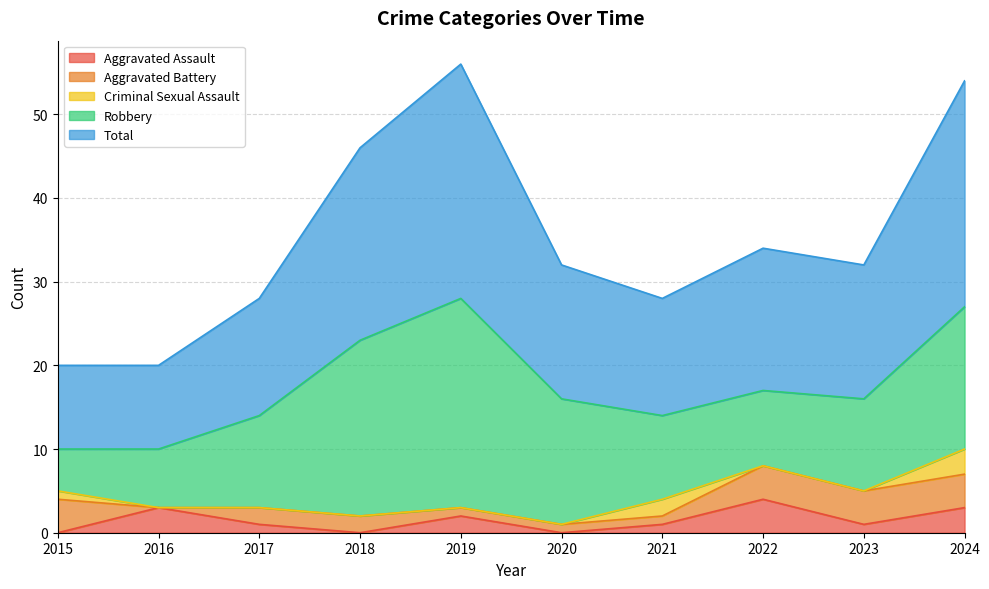

True or false: Aggravated Battery has a value of 4 at 2024.

True